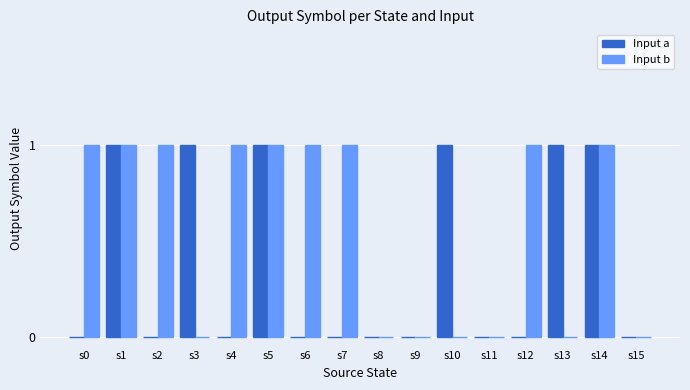

Reading right to left, transcribe all the data shown in this chart.

Input a: 0	1	1	0	0	1	0	0	0	0	1	0	1	0	1	0
Input b: 0	1	0	1	0	0	0	0	1	1	1	1	0	1	1	1